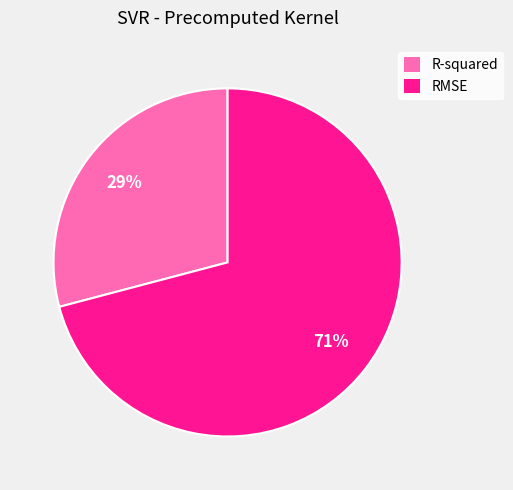

Which category has the smallest portion of the pie?

R-squared